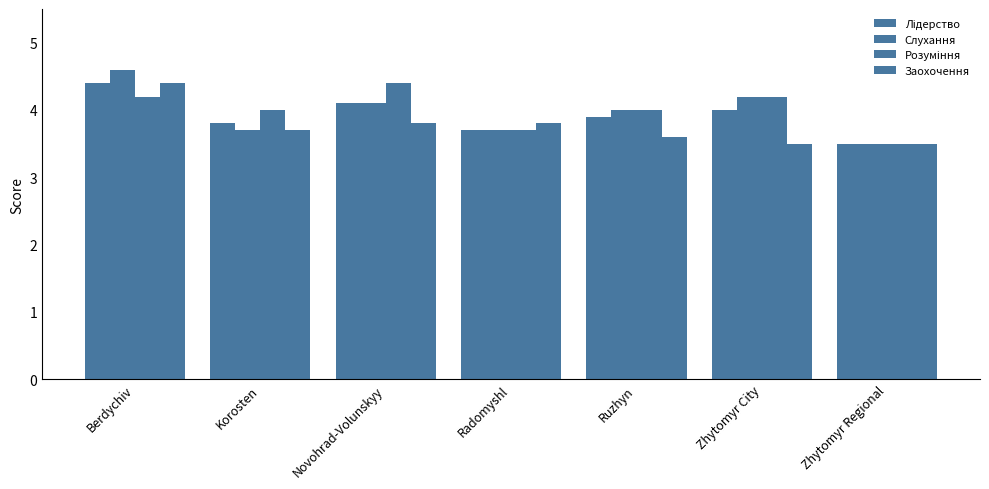

How many distinct data groups are displayed?

4